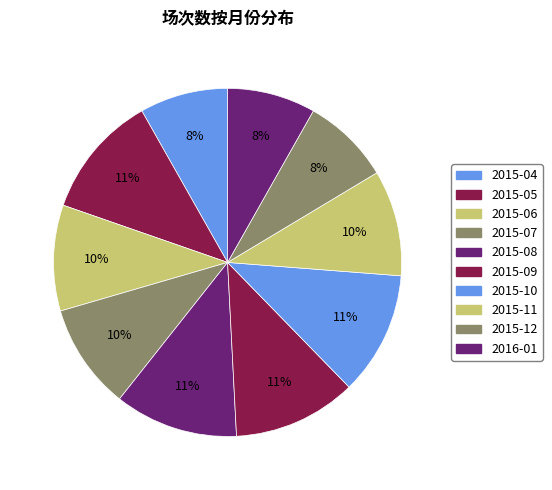

To the nearest percent, what is the difference between the largest and smallest slice percentages?

3%